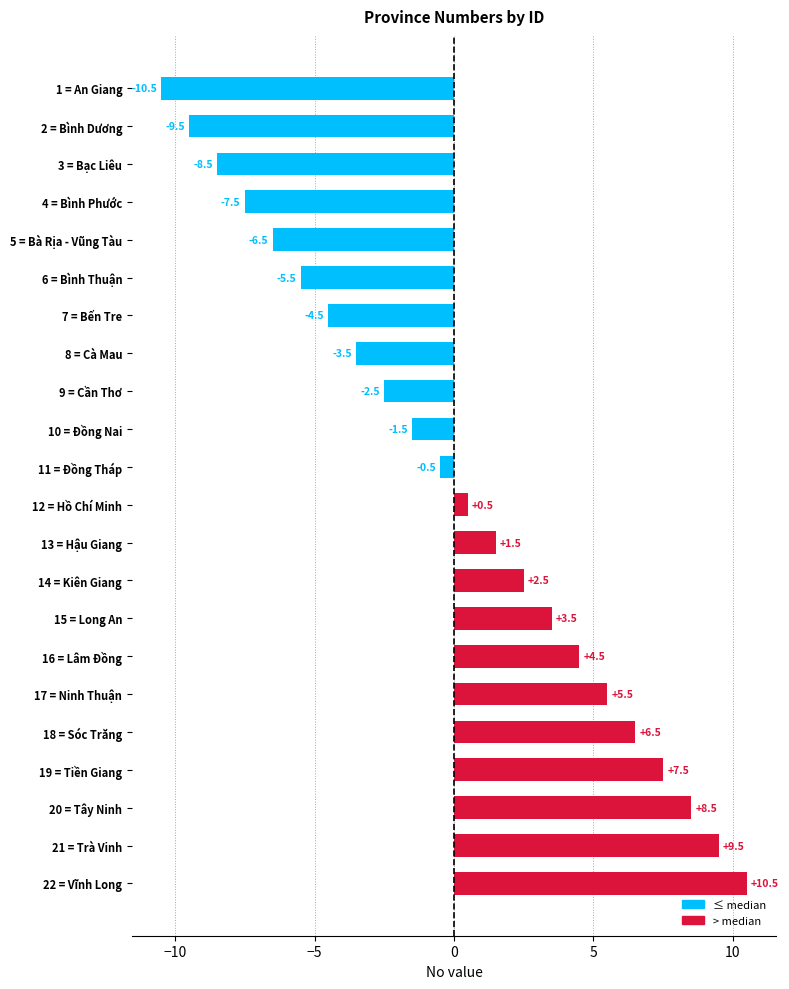

What is the sum of the values at 2 = Bình Dương and 9 = Cần Thơ?

-12.0